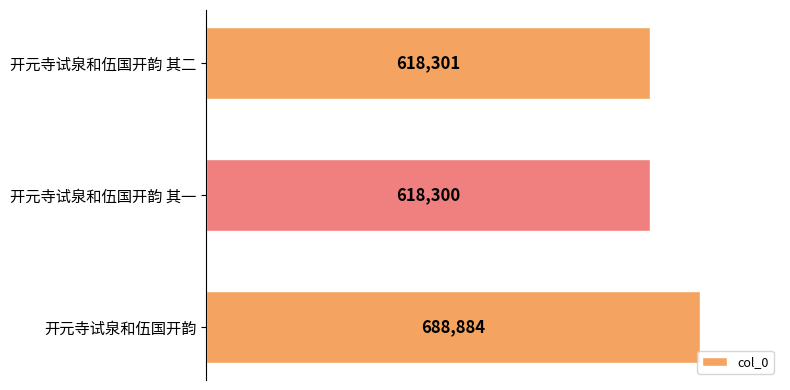

Does the chart contain any negative values?

No